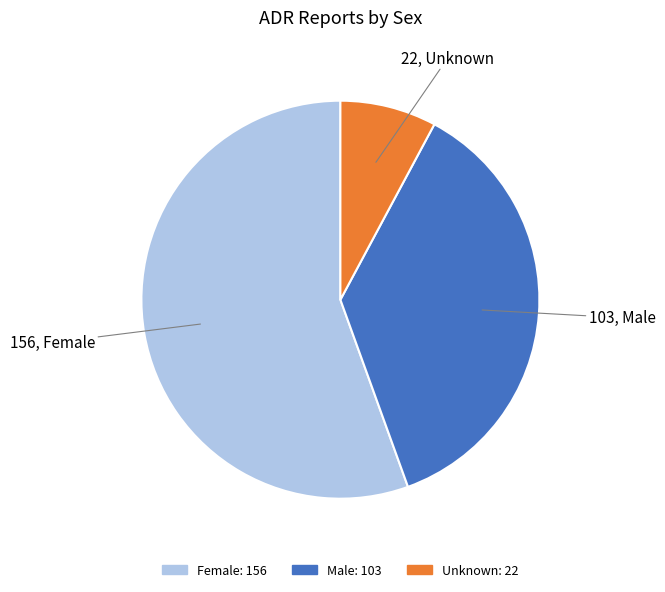

Rank the categories by value from lowest to highest.

Unknown, Male, Female